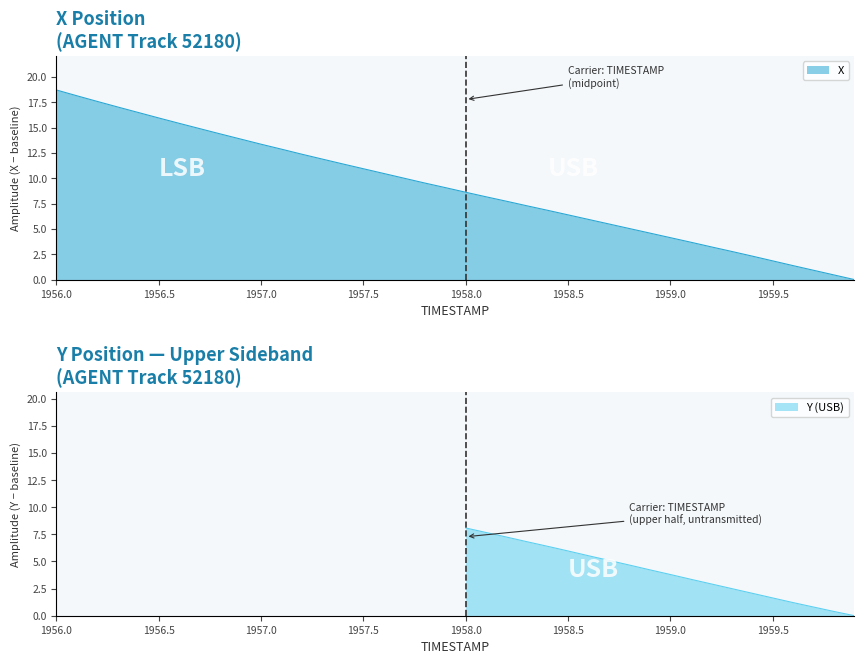

What is the value of the 15th point from the left?

11.4